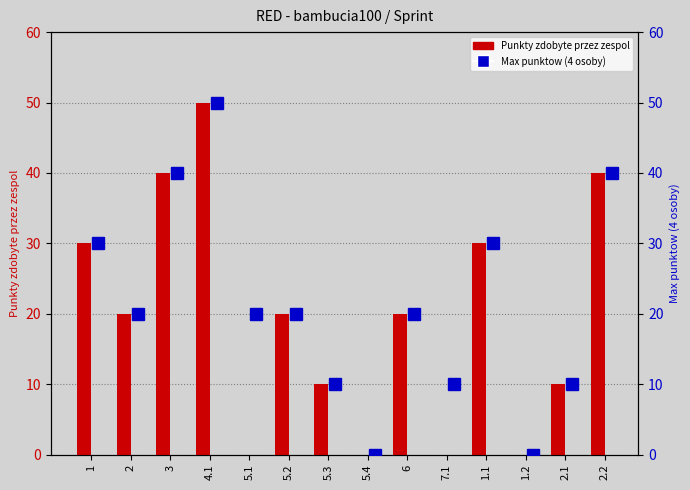

Are the bars horizontal?

No